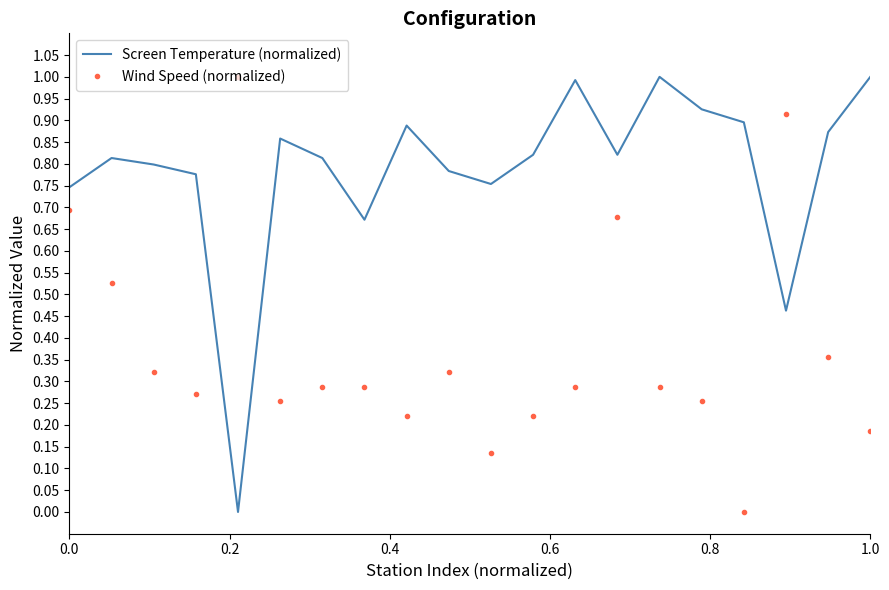

What is the difference between the maximum and minimum values in the Screen Temperature (normalized) series?

1.0